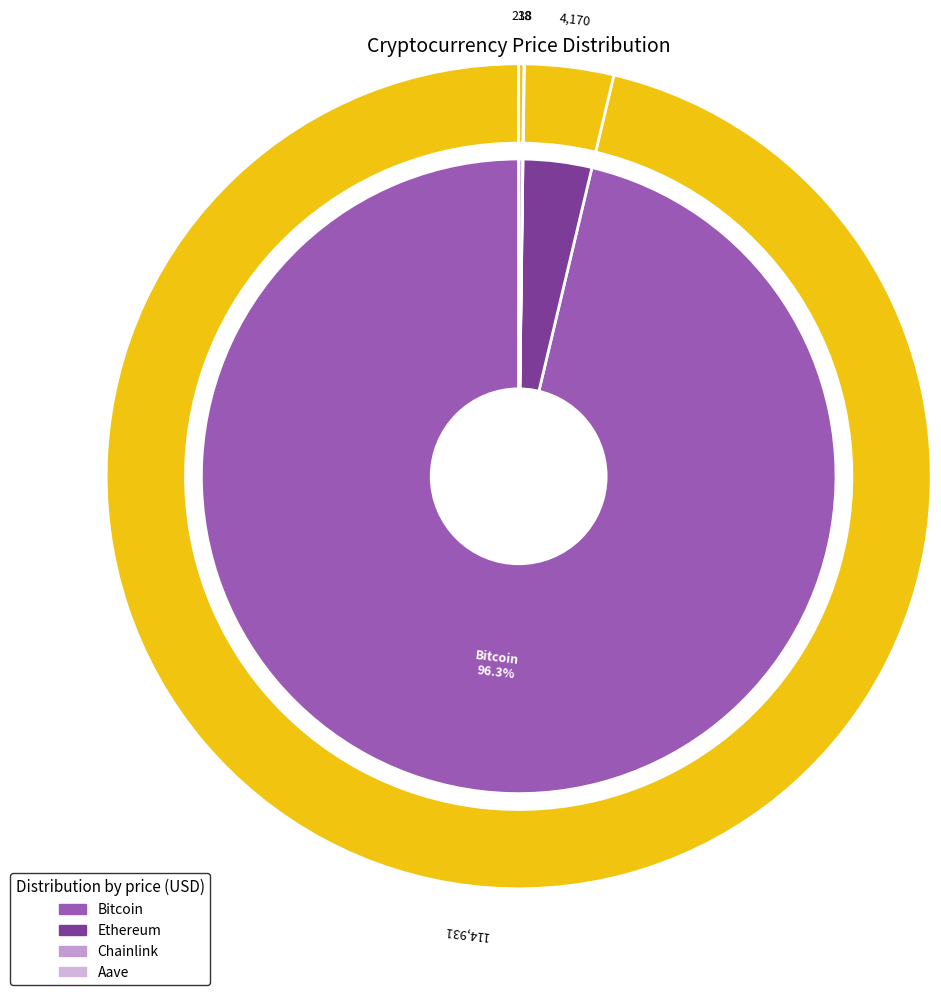

Is there any slice that represents more than half of the pie?

Yes